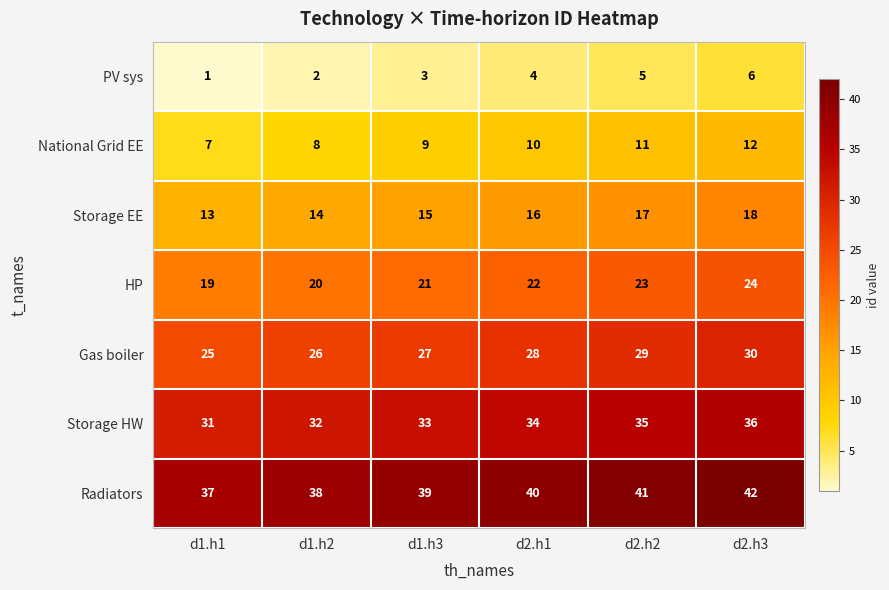

What is the spread (max minus min) of values at d1.h2?

36